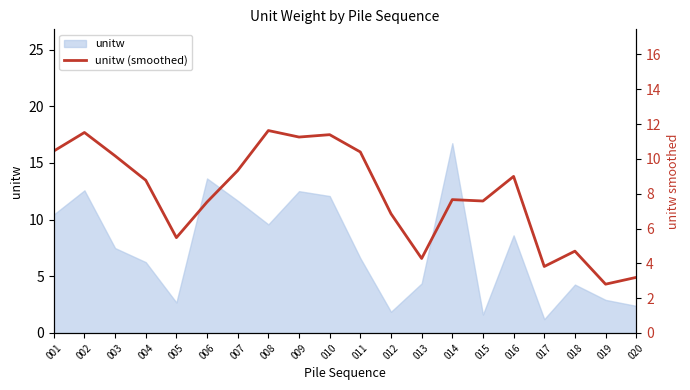

Reading right to left, extract all data points from this chart.

020=3.2	019=2.8	018=4.7	017=3.8	016=9.0	015=7.6	014=7.7	013=4.3	012=6.9	011=10.4	010=11.4	009=11.3	008=11.6	007=9.3	006=7.5	005=5.5	004=8.8	003=10.2	002=11.5	001=10.4